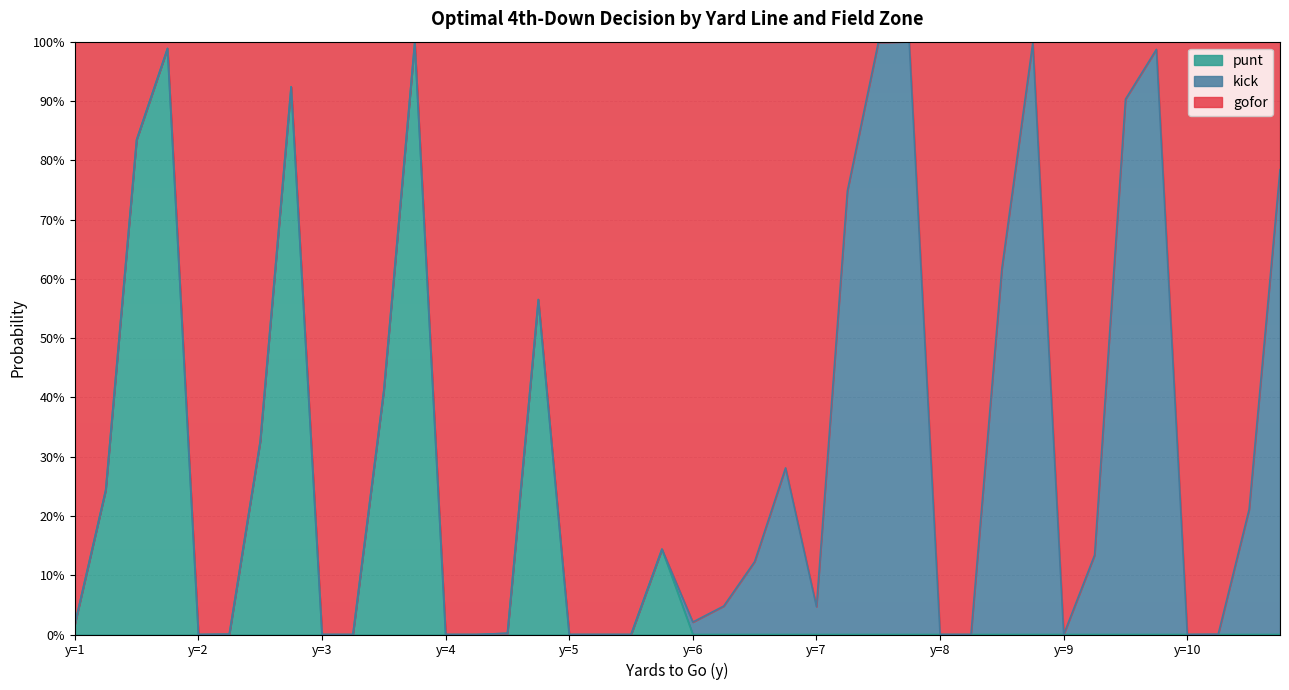

What is the difference between the maximum and second lowest values in the gofor series?

1.0